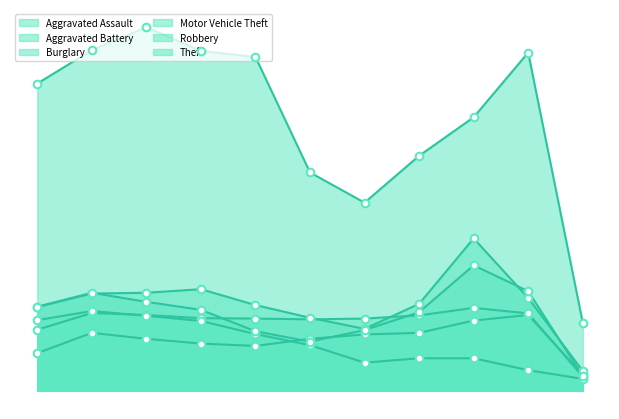

At how many categories does at least one series exceed 118?

11